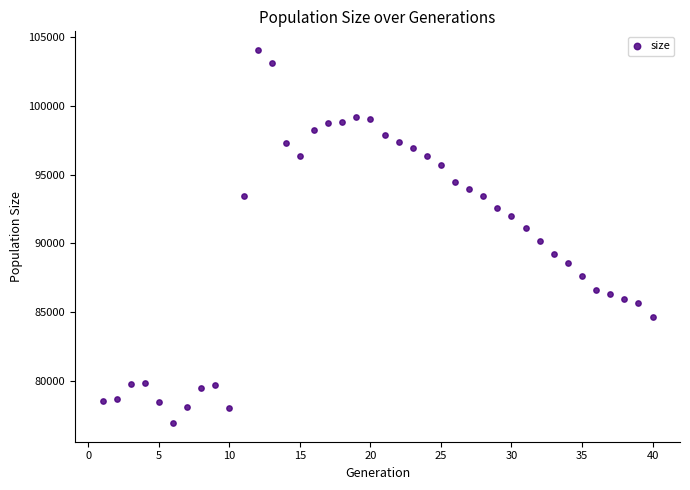

What is the range of X values (max minus min)?

39